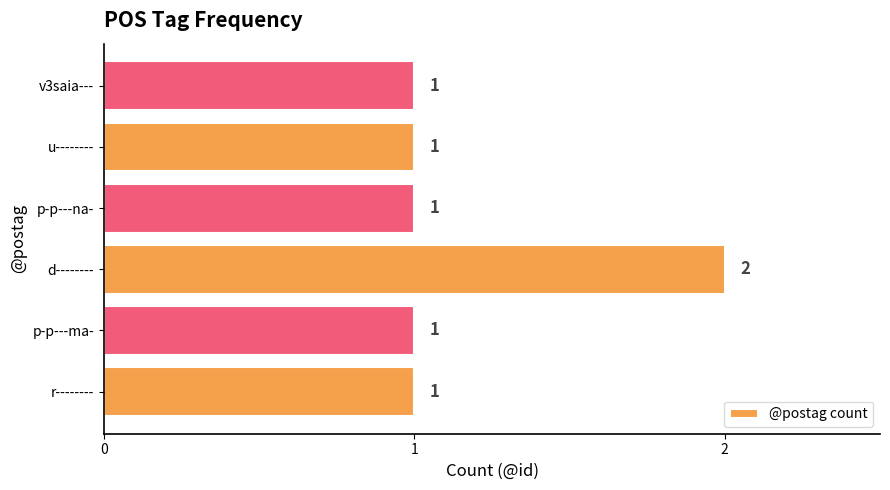

Which label corresponds to the largest value in the chart?

d--------